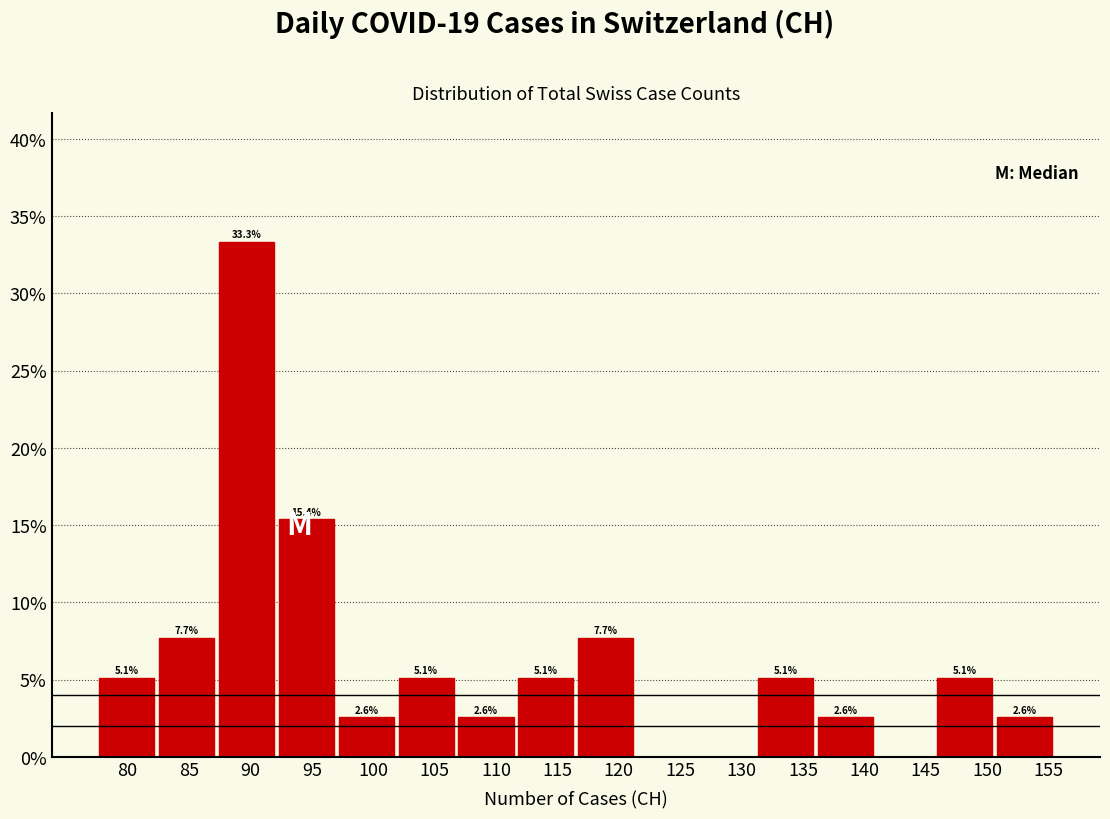

Over which range of the x-axis is the bar tallest?

87.5 to 92.0